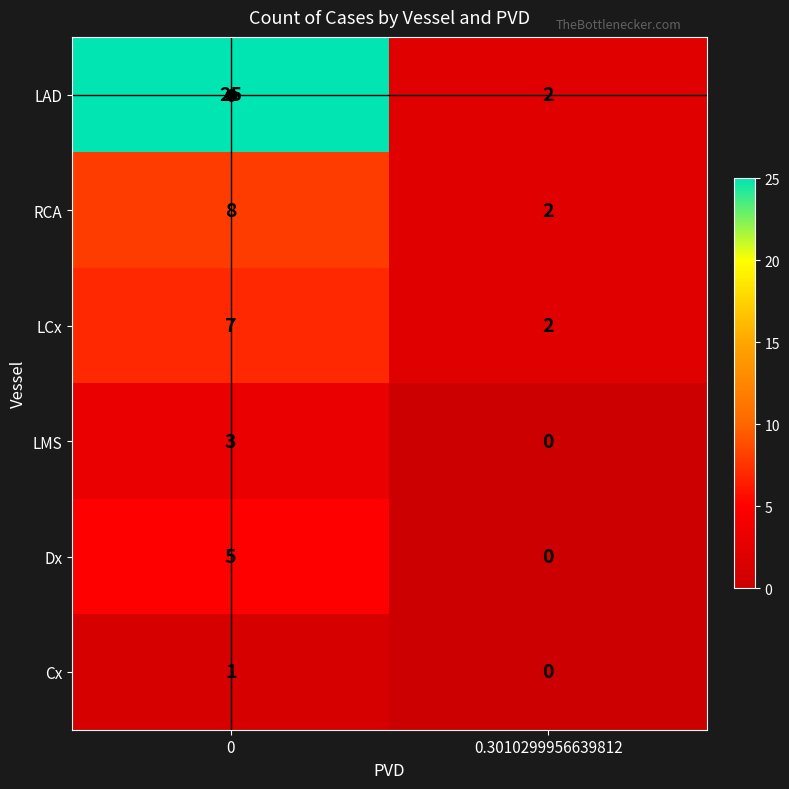

At how many categories does at least one series exceed 9?

1